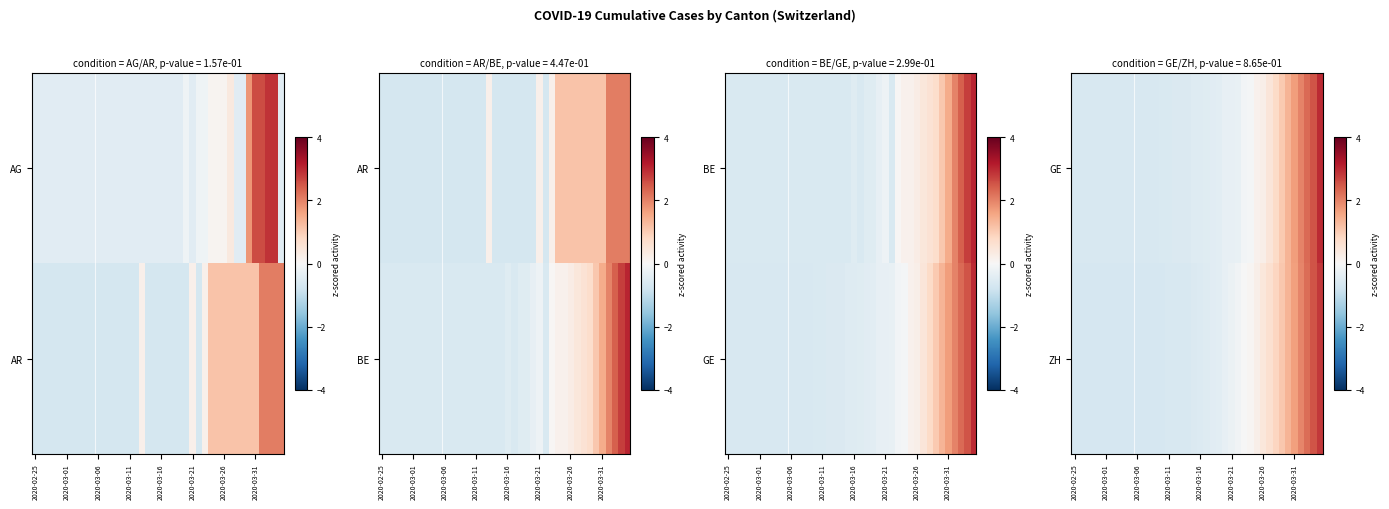

At how many categories does at least one series exceed 2?

3